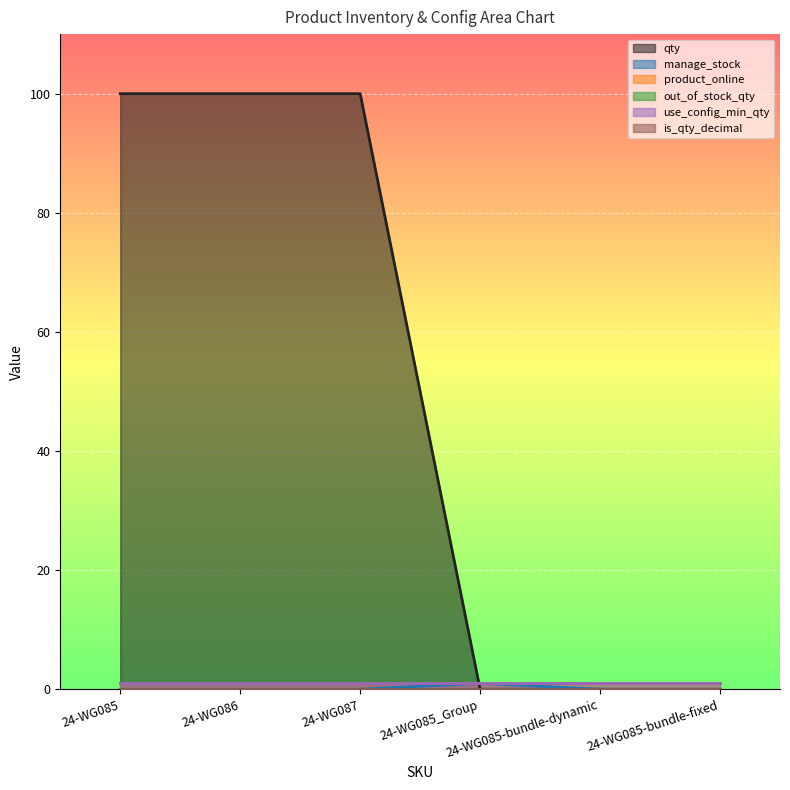

Count the number of data series in this chart.

6